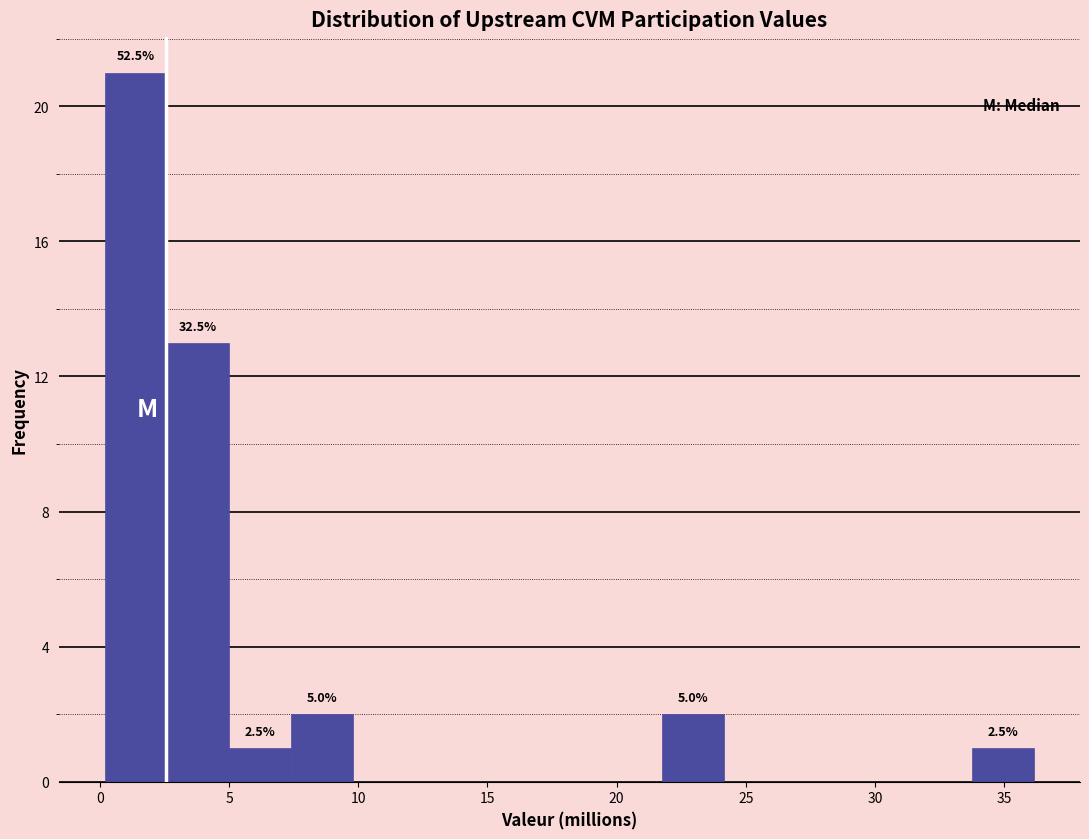

Over which range of the x-axis is the bar tallest?

0.0 to 2.5